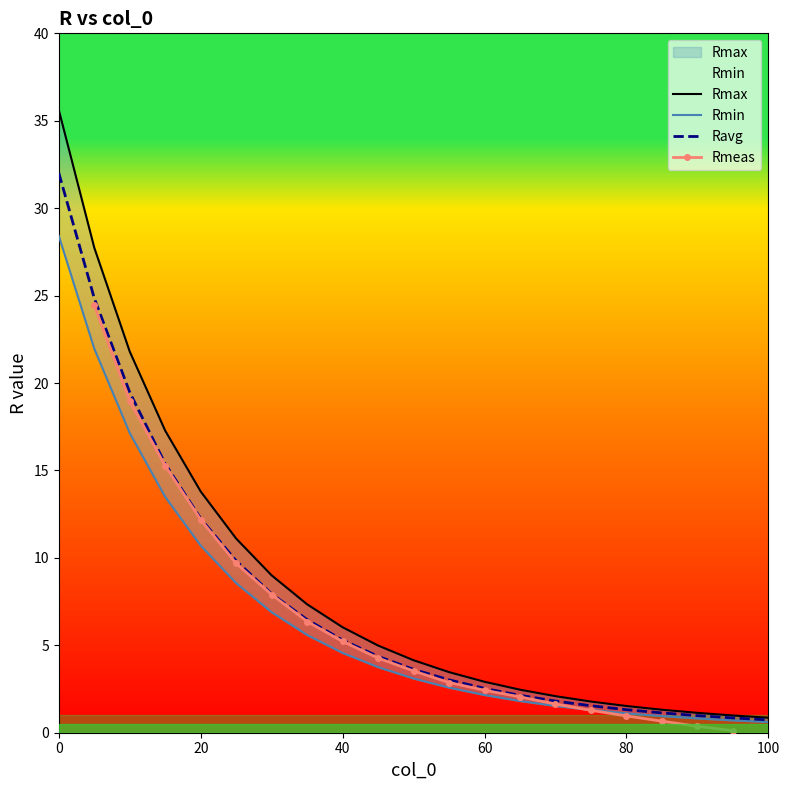

How many times do Rmeas and Rmin cross each other?

1